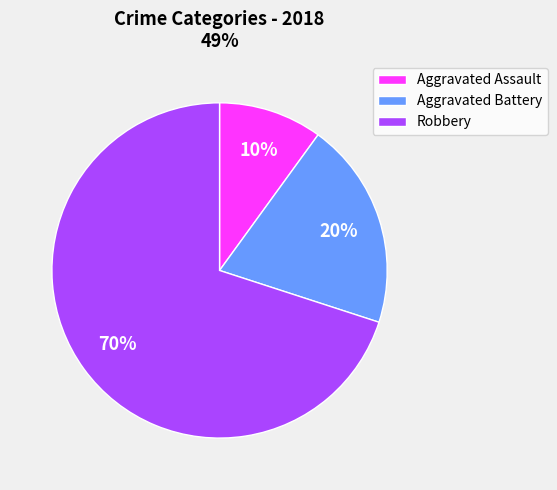

Is it true that Robbery is 70% of the pie?

True